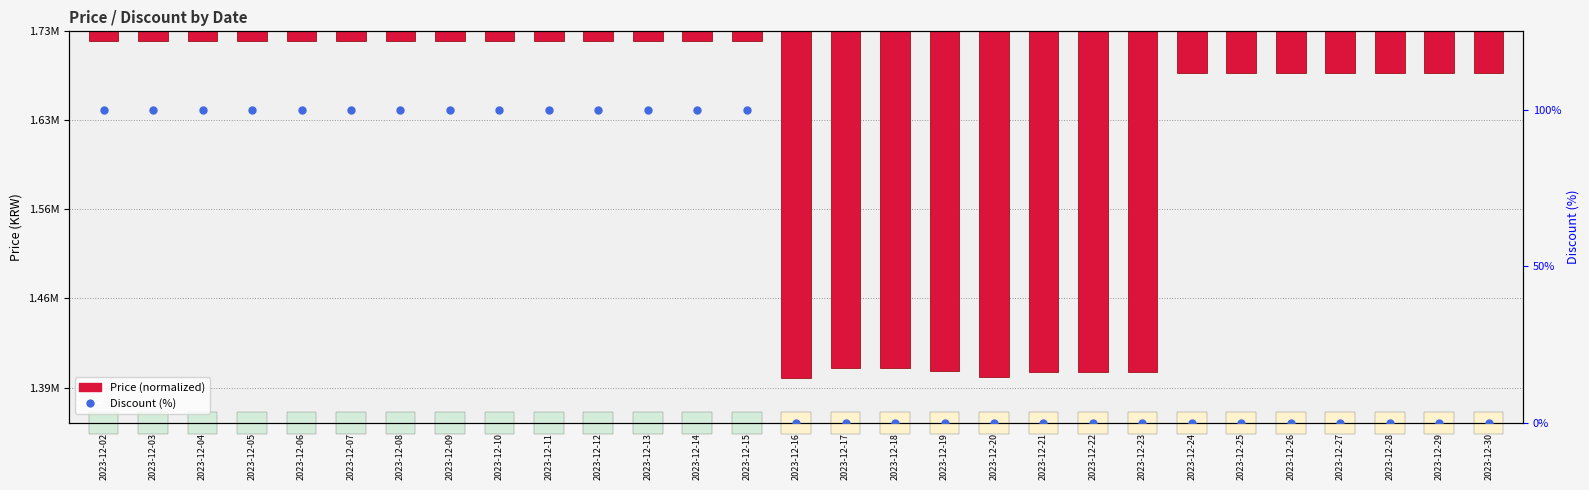

At which category is the sum across all series the highest?

2023-12-02